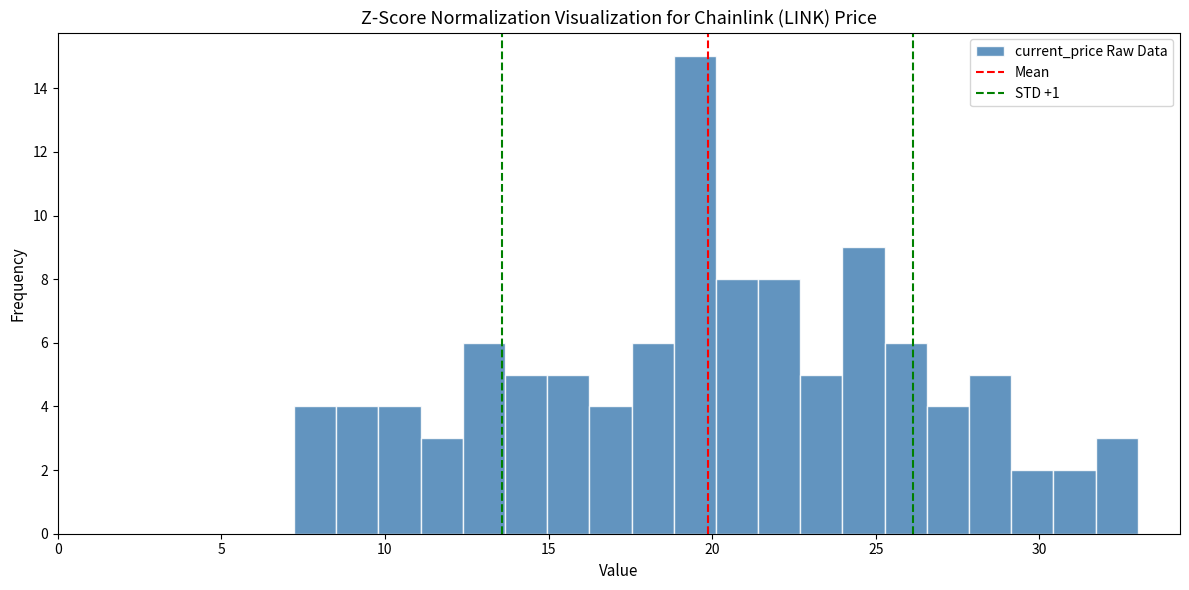

Around what value on the x-axis is the tallest bar? Give the approximate position of its centre, as read against the axis.

19.5